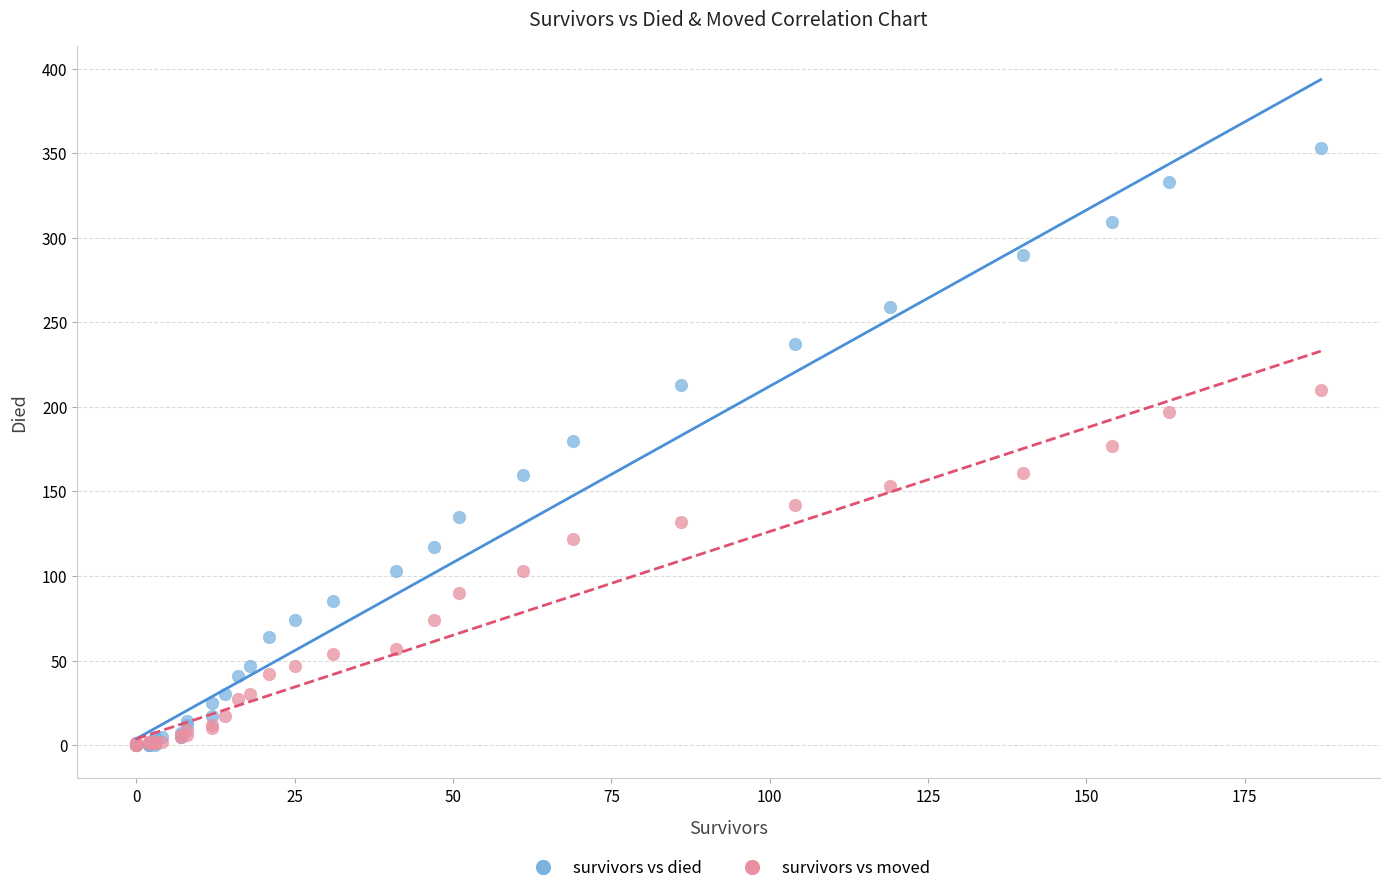

What are all the series names shown in the legend?

survivors vs died, survivors vs moved